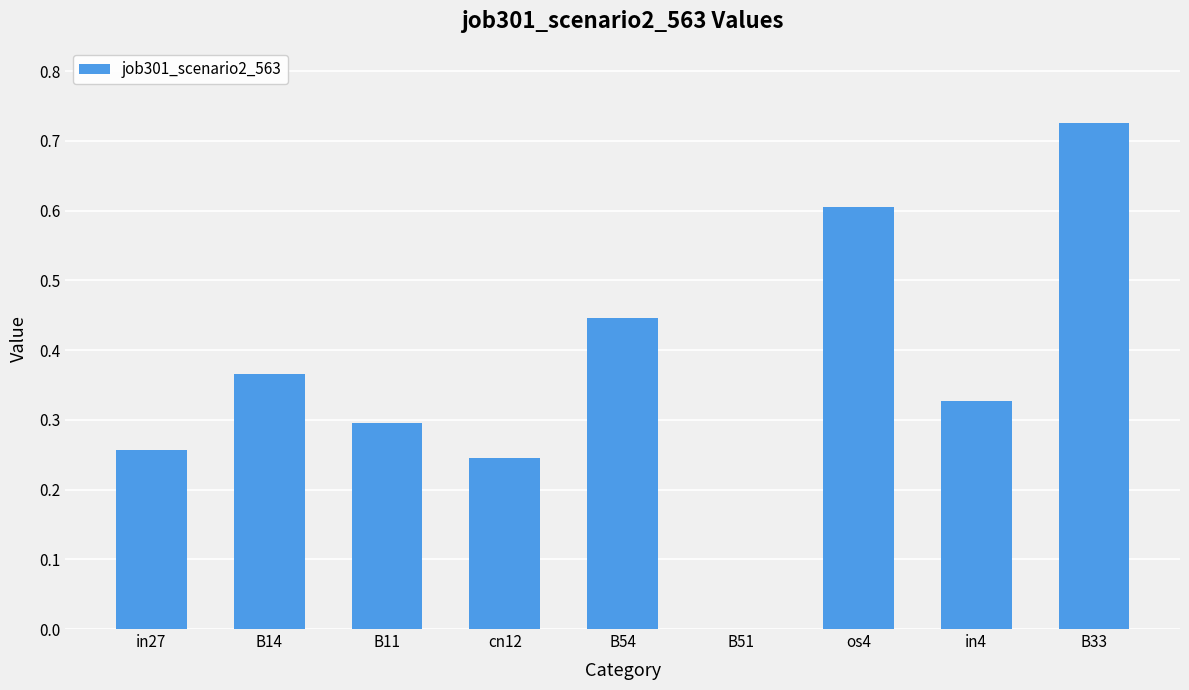

What is the sum of all values?

3.3